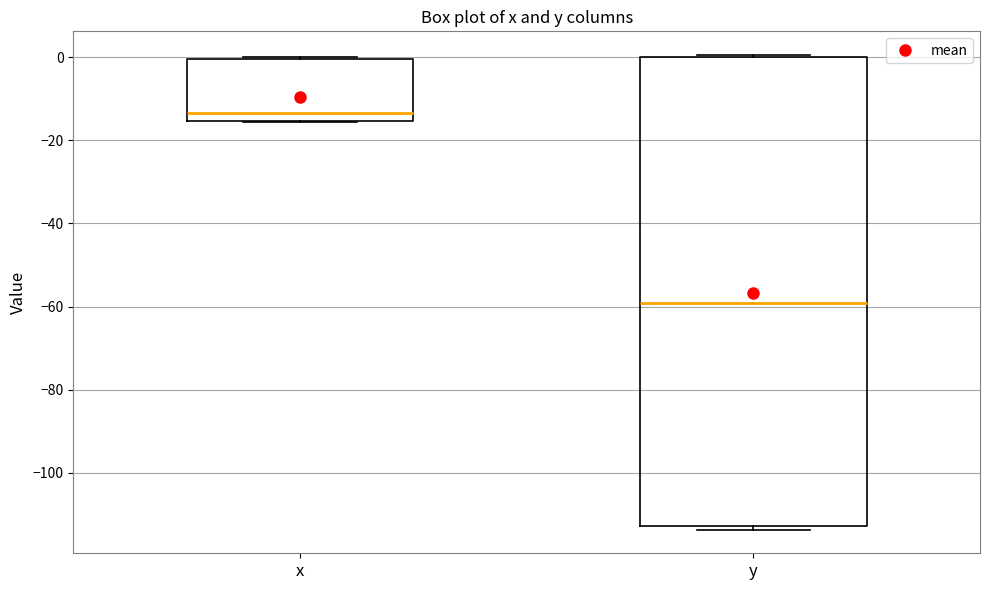

Reading left to right, read every box against the y-axis: the position of its median line, the range the box covers, and the ends of its whiskers. The values are not printed on the chart, so give them approximately, as read against the axis.

x: median -14, box -16 to 0, whiskers -16 to 0
y: median -60, box -112 to 0, whiskers -114 to 0